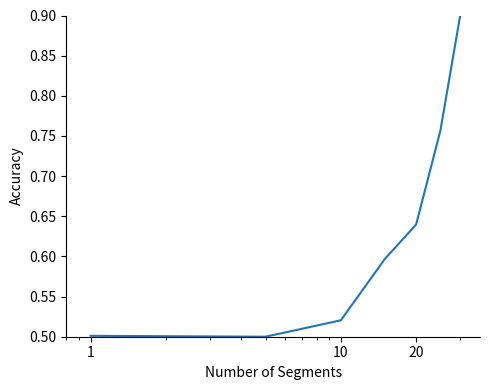

What is the difference between the maximum and minimum values?

0.4